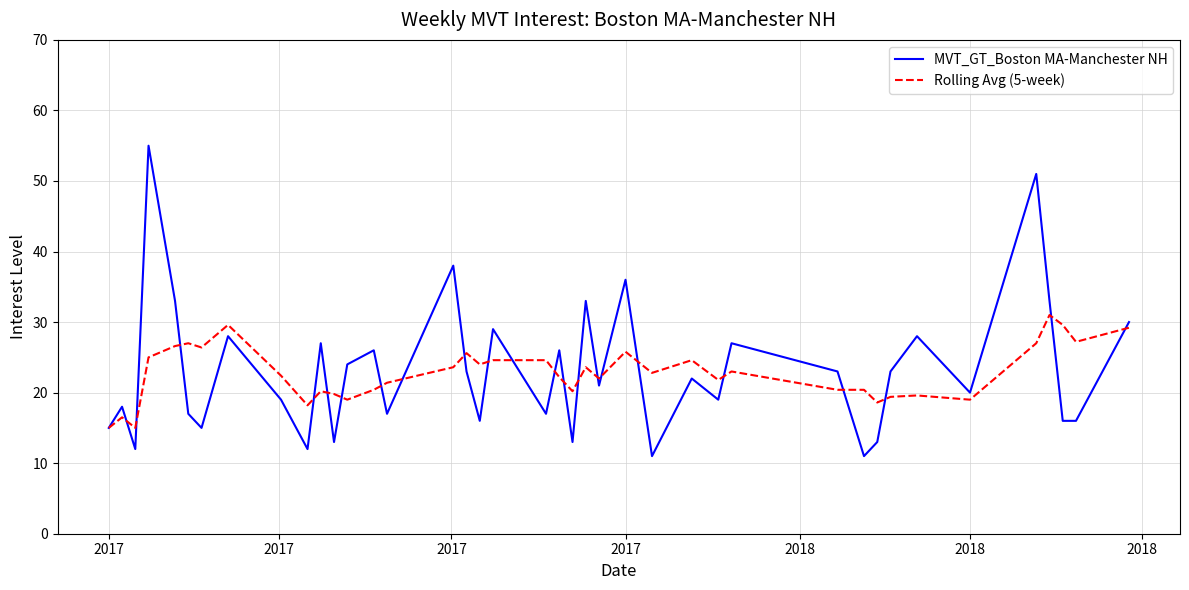

How many categories are shown in the chart?

40